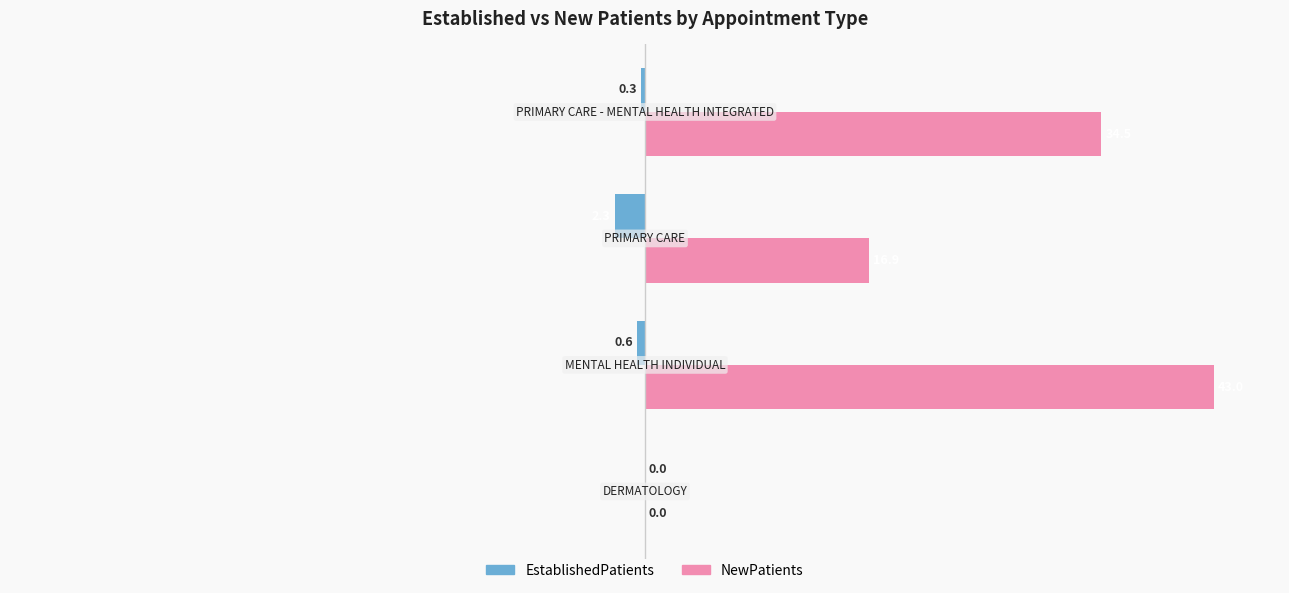

Which series has the largest total across all categories?

NewPatients